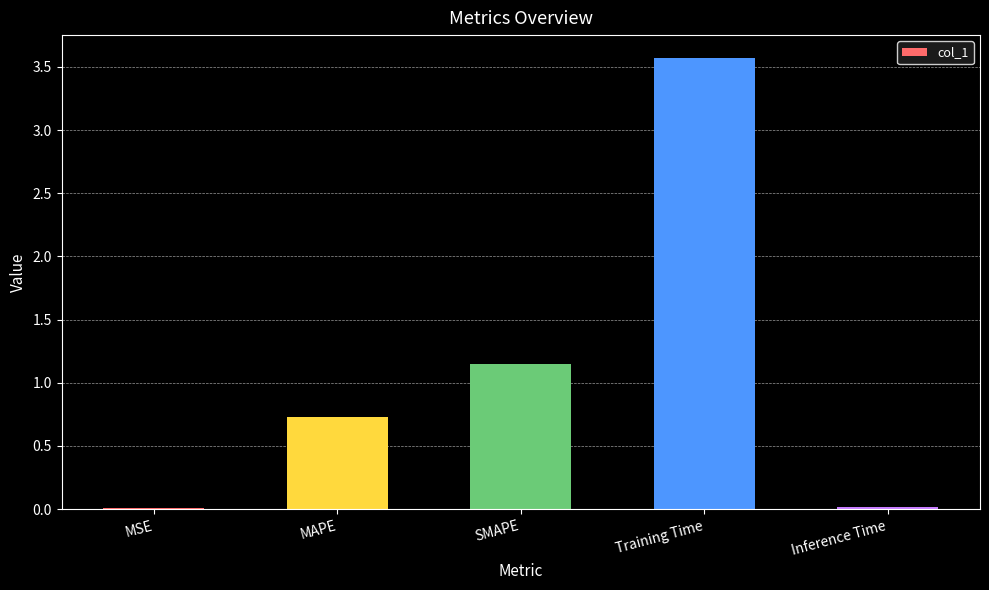

Which category has the highest value across all series?

Training Time